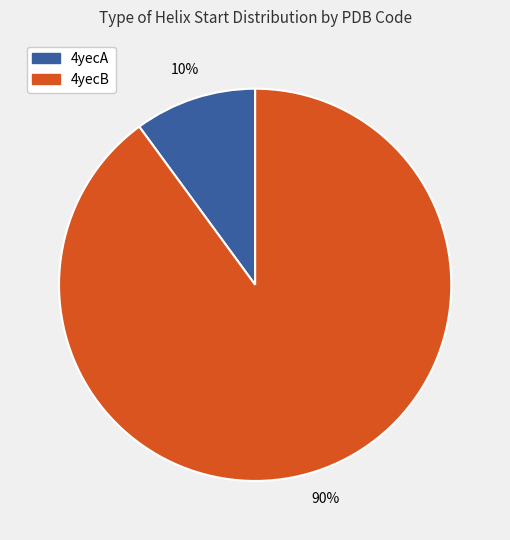

Do 4yecB and 4yecA together represent more than half of the pie?

Yes